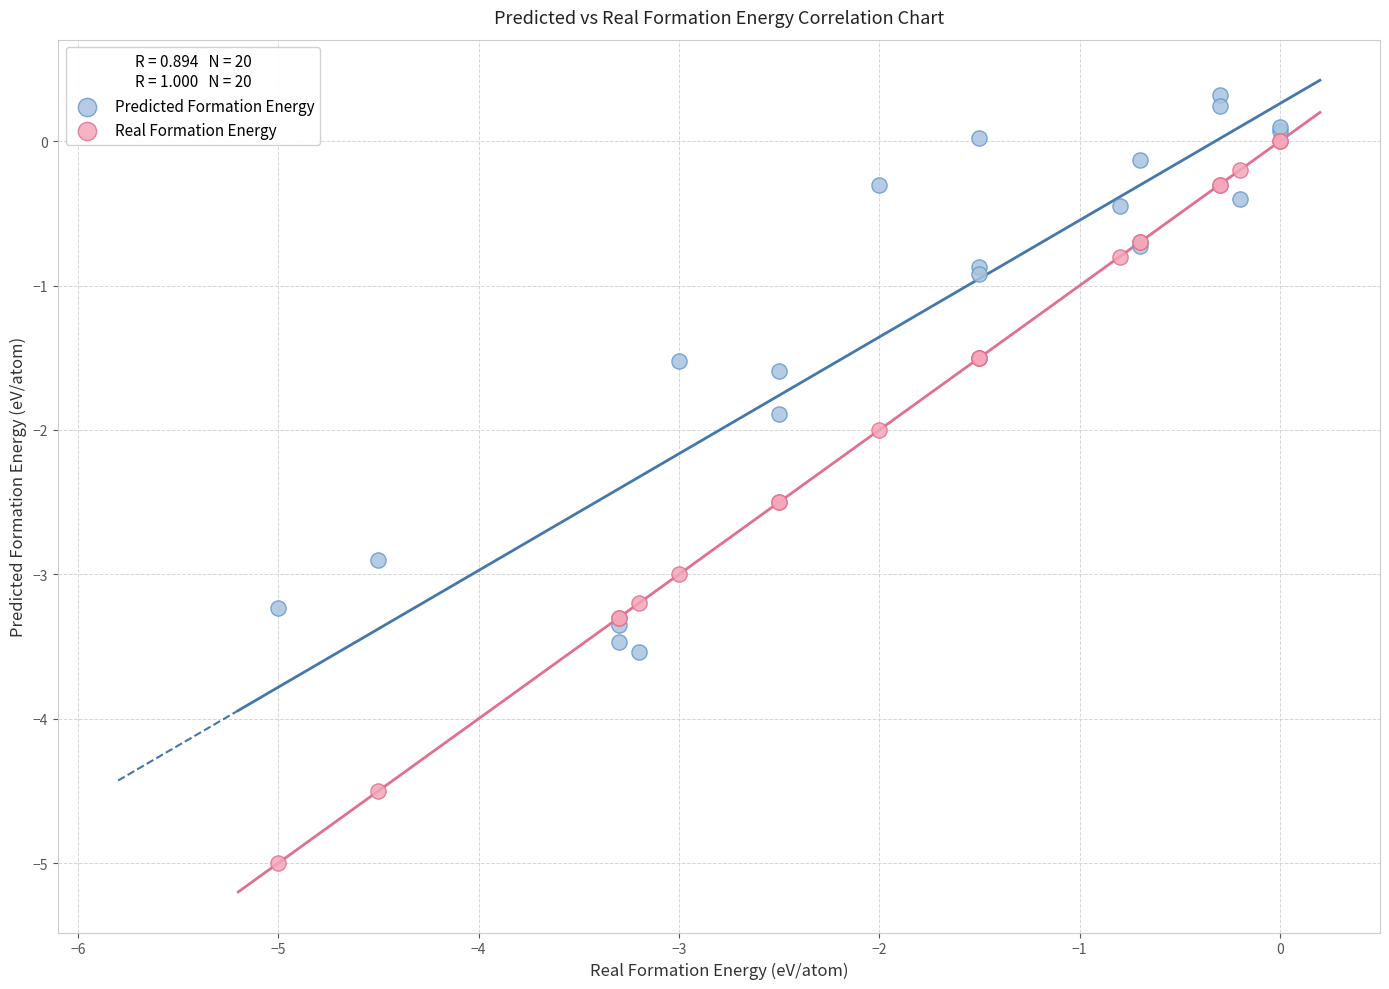

Which series has the largest Y range (max minus min)?

Real Formation Energy